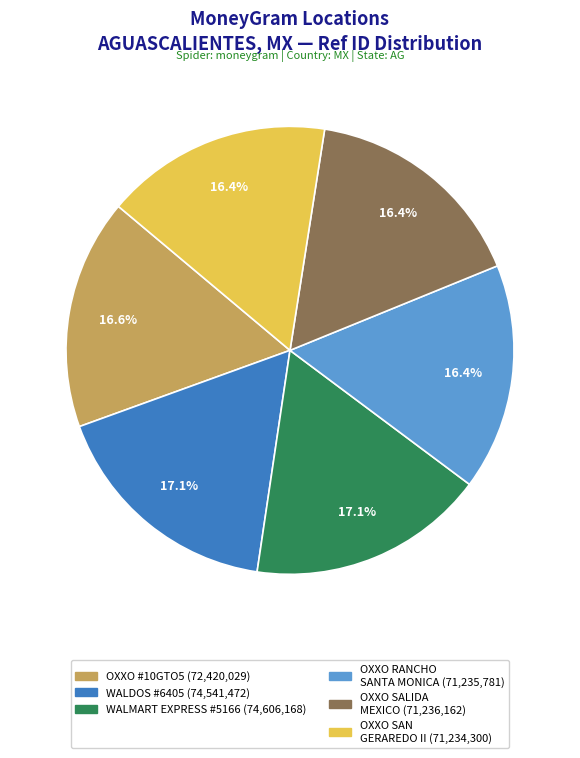

Does any single category account for the majority?

No